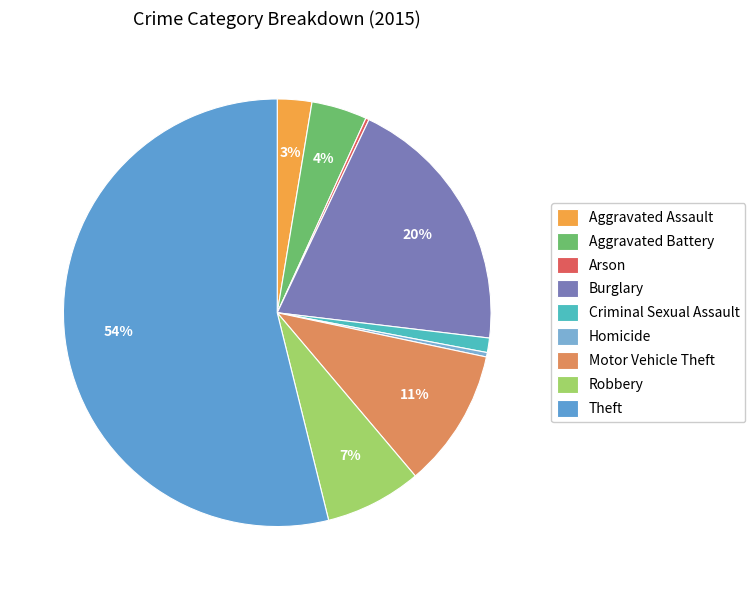

What is the smallest slice in the pie chart?

Arson